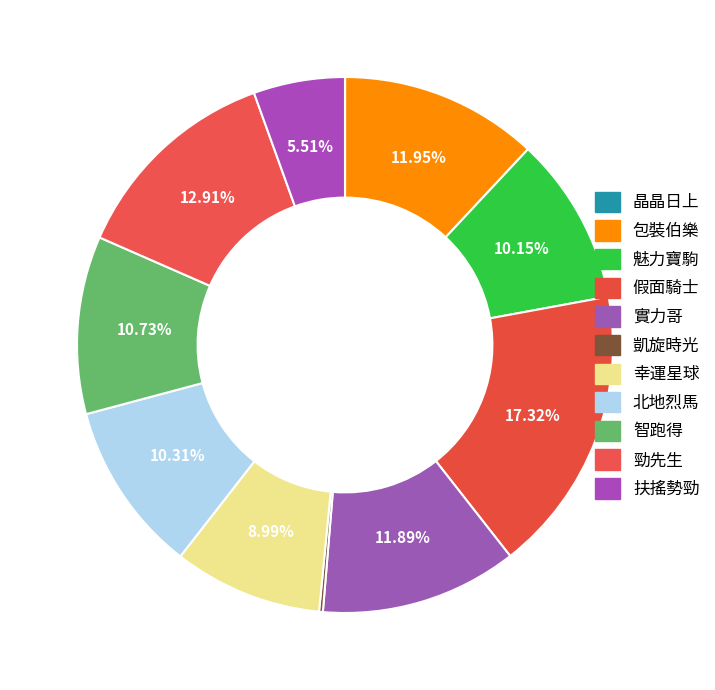

To the nearest percent, what is the difference between the largest and smallest slice percentages?

17%